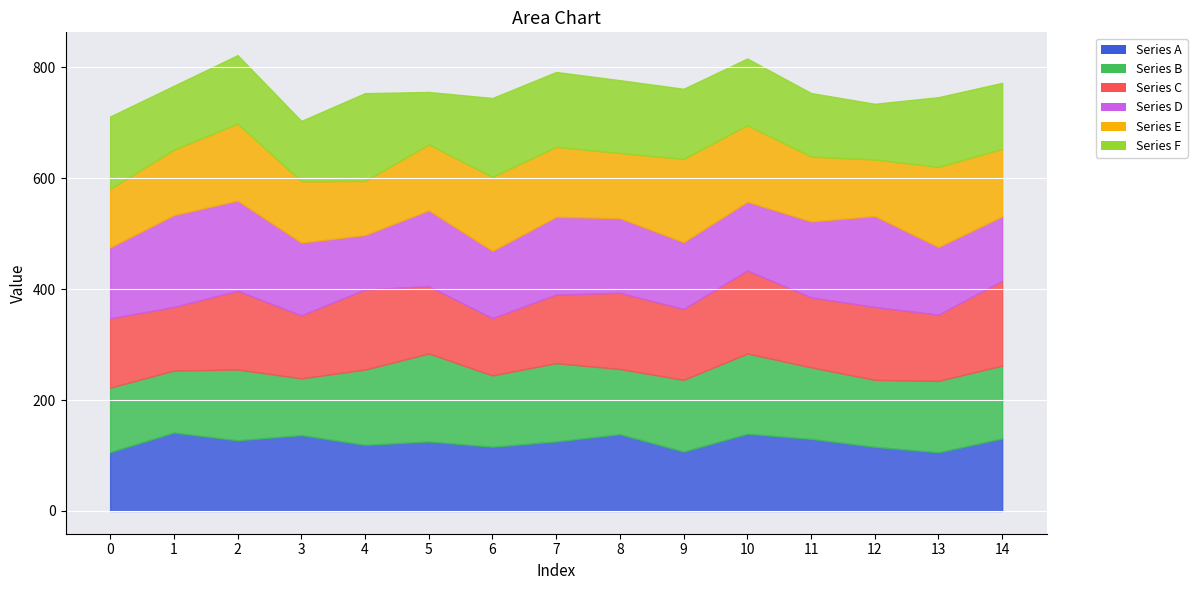

Reading left to right, extract all data points from this chart.

Series A: 106.0	141.3	127.4	136.7	119.2	125.3	115.8	125.4	138.4	107.0	139.2	130.0	115.6	105.8	130.6
Series B: 116.3	111.9	127.6	102.4	135.7	158.8	128.6	141.2	117.5	129.3	144.7	129.1	120.8	128.8	131.5
Series C: 124.9	114.7	142.0	113.5	144.5	121.3	103.3	123.7	137.4	127.8	149.7	126.2	131.4	119.5	153.0
Series D: 127.9	165.6	162.8	131.3	98.2	136.8	121.3	140.2	134.7	120.5	124.1	136.9	164.1	122.0	116.0
Series E: 105.6	118.0	138.6	110.7	97.4	118.8	133.4	126.0	117.3	150.1	137.9	116.8	101.8	144.3	121.7
Series F: 130.5	115.2	123.7	108.8	158.4	94.6	142.3	135.1	131.5	126.5	120.3	114.7	100.6	125.8	119.1